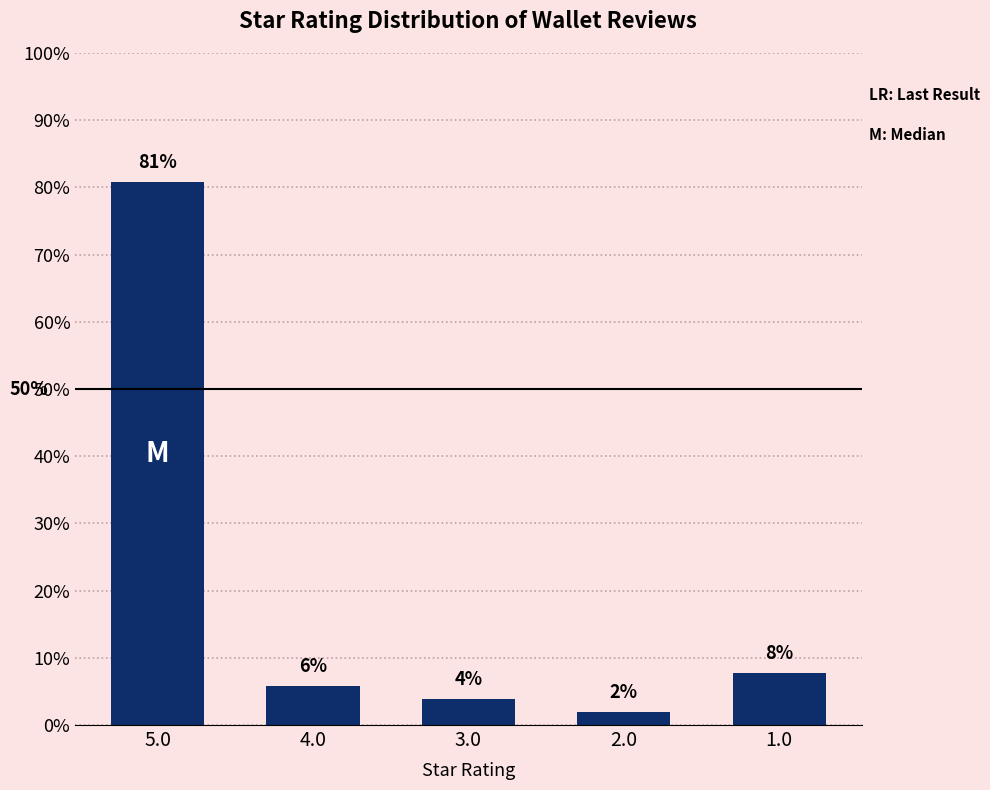

How many bars are there in total?

5